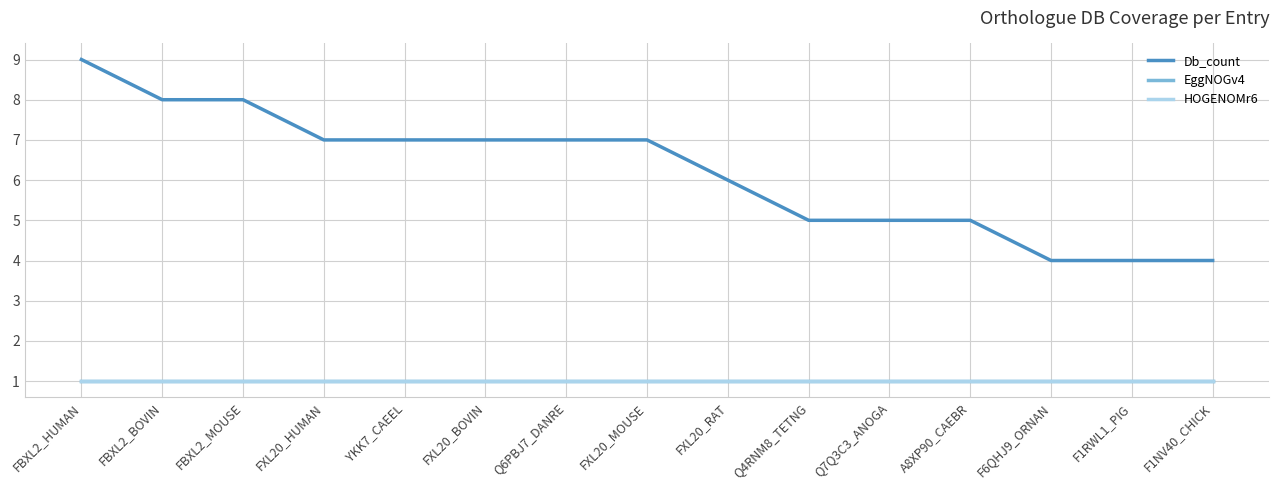

The value of Db_count at F6QHJ9_ORNAN is 4. True or false?

True